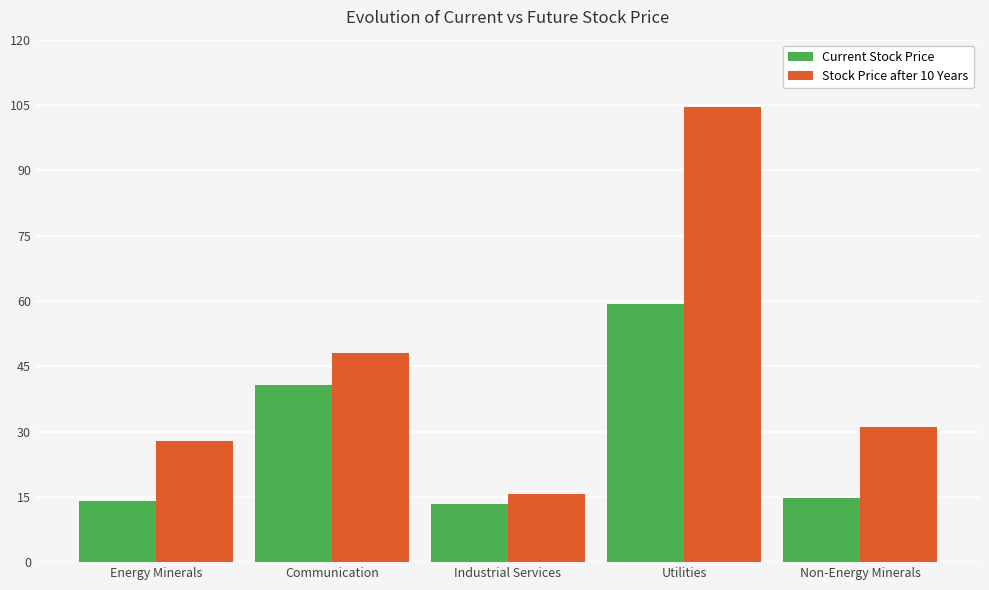

What is the maximum value for Current Stock Price?

59.3